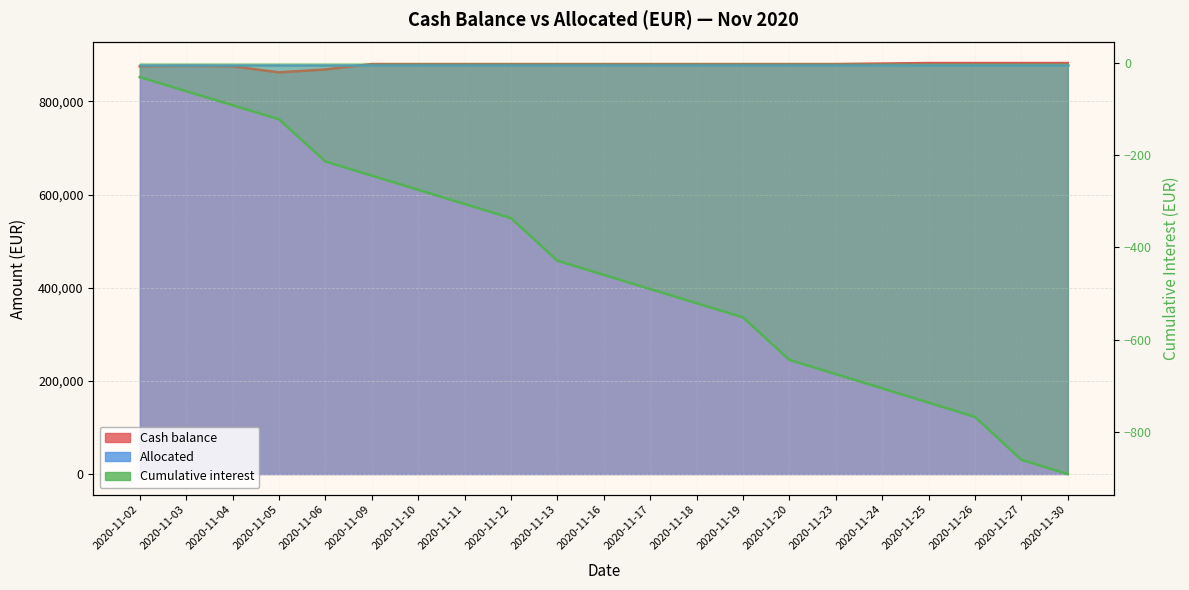

The chart shows a value of 882534.2 at 2020-11-25. True or false?

True